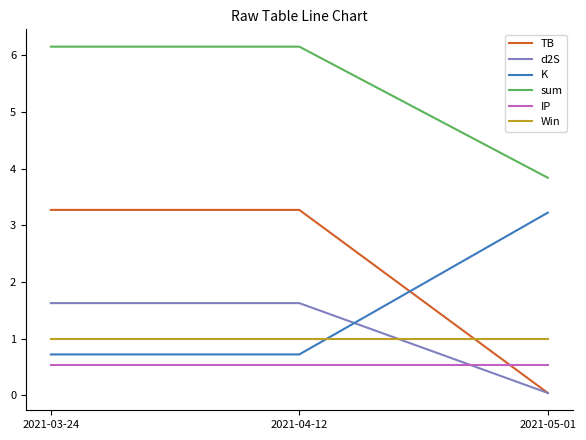

Which series has the largest range (max minus min)?

TB